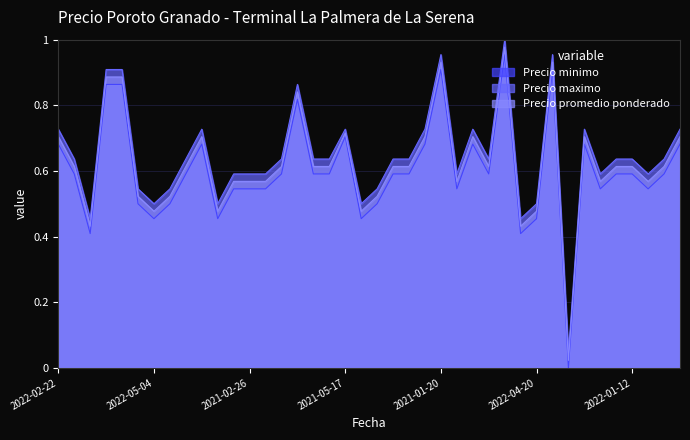

How many categories are shown in the chart?

40